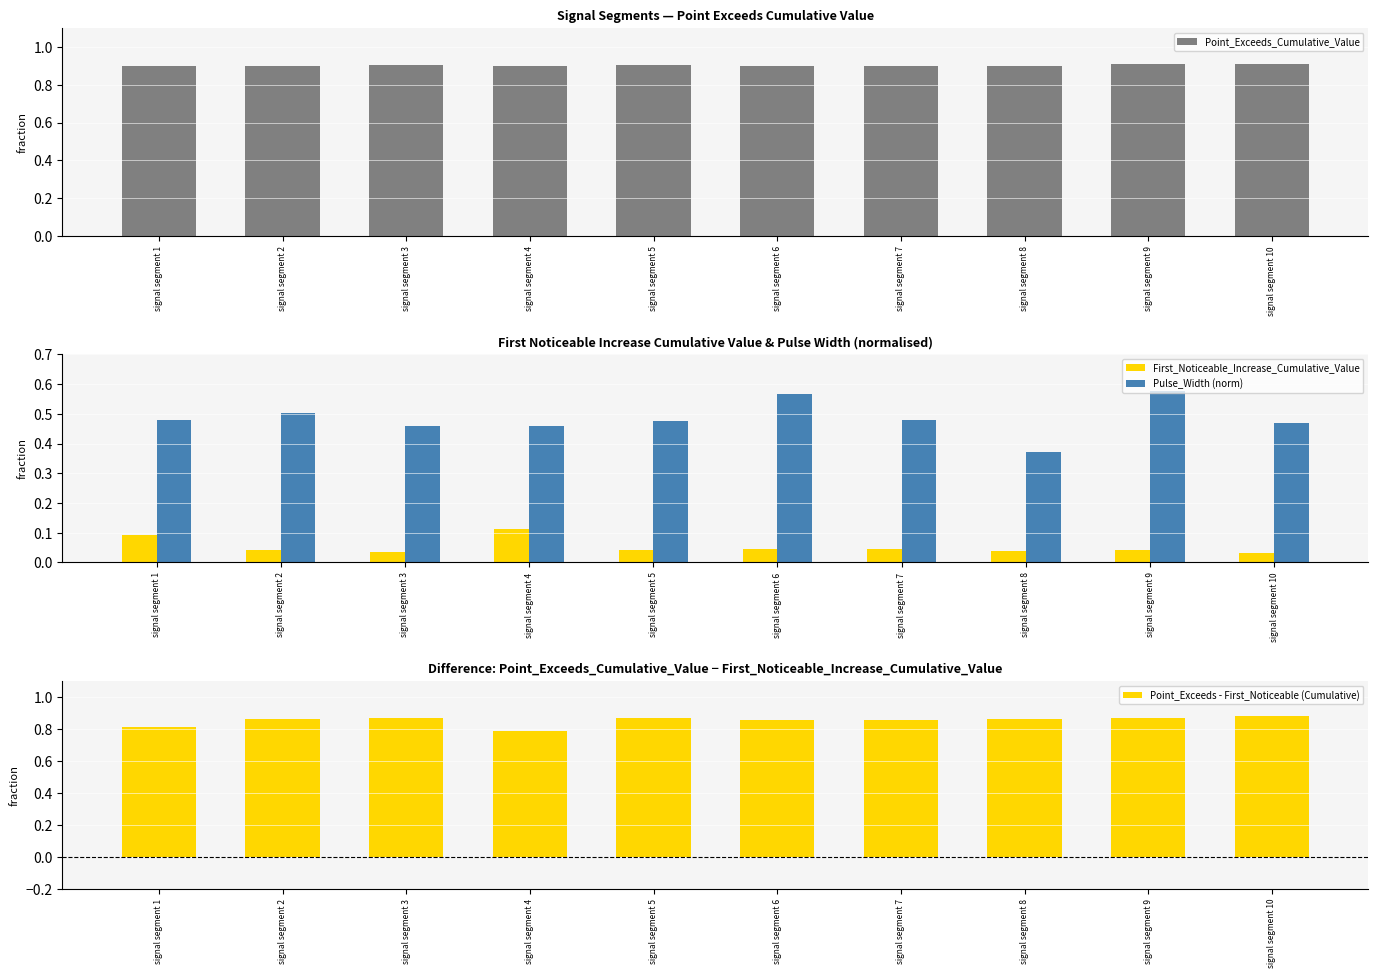

Reading left to right, what are all the values shown in this chart?

Point_Exceeds_Cumulative_Value: 0.9	0.9	0.9	0.9	0.9	0.9	0.9	0.9	0.9	0.9
First_Noticeable_Increase_Cumulative_Value: 0.1	0.0	0.0	0.1	0.0	0.0	0.0	0.0	0.0	0.0
Pulse_Width (norm): 0.5	0.5	0.5	0.5	0.5	0.6	0.5	0.4	0.6	0.5
Point_Exceeds - First_Noticeable (Cumulative): 0.8	0.9	0.9	0.8	0.9	0.9	0.9	0.9	0.9	0.9